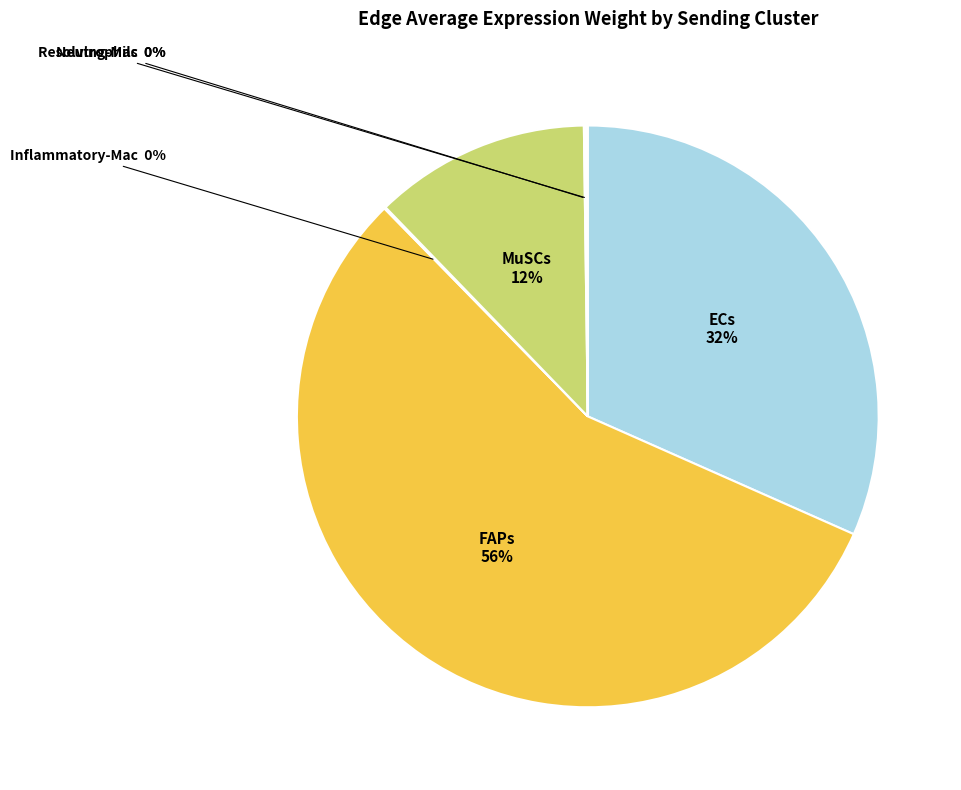

What is the ratio of the value at FAPs to the value at ECs?

1.8